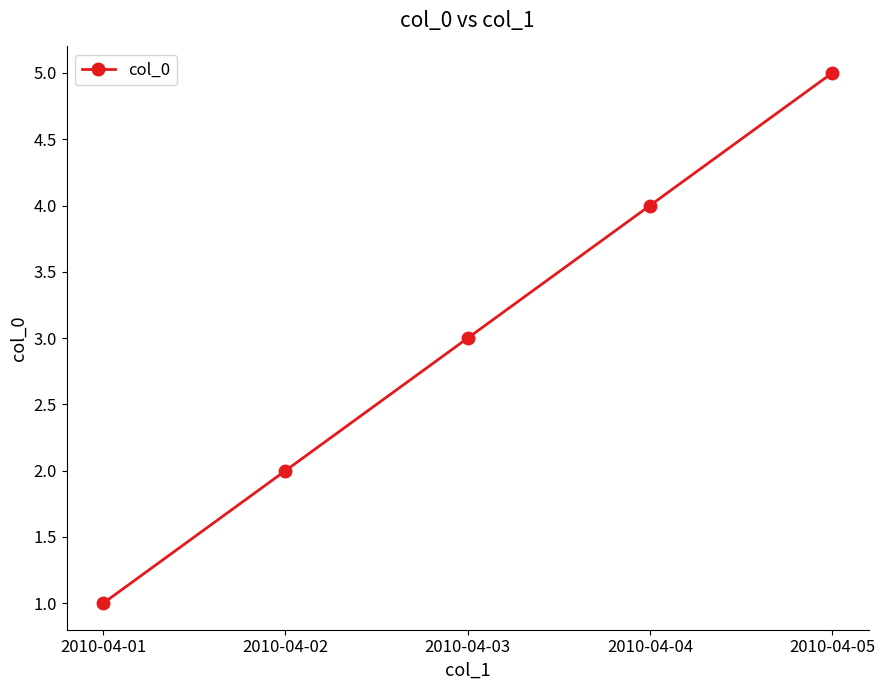

List the labels in order of value, largest first.

2010-04-05, 2010-04-04, 2010-04-03, 2010-04-02, 2010-04-01